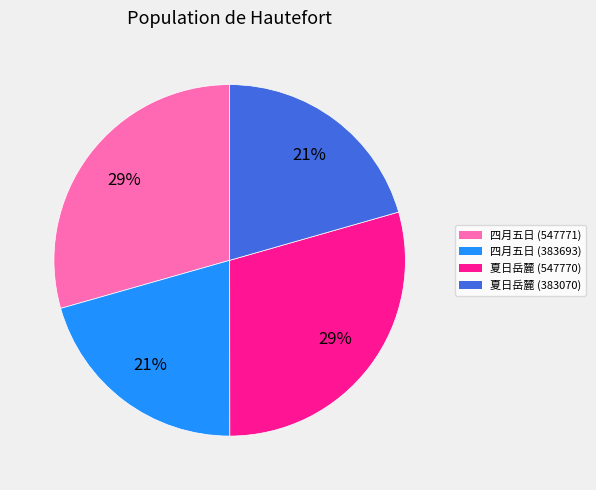

To the nearest percent, what is the average slice percentage?

25%